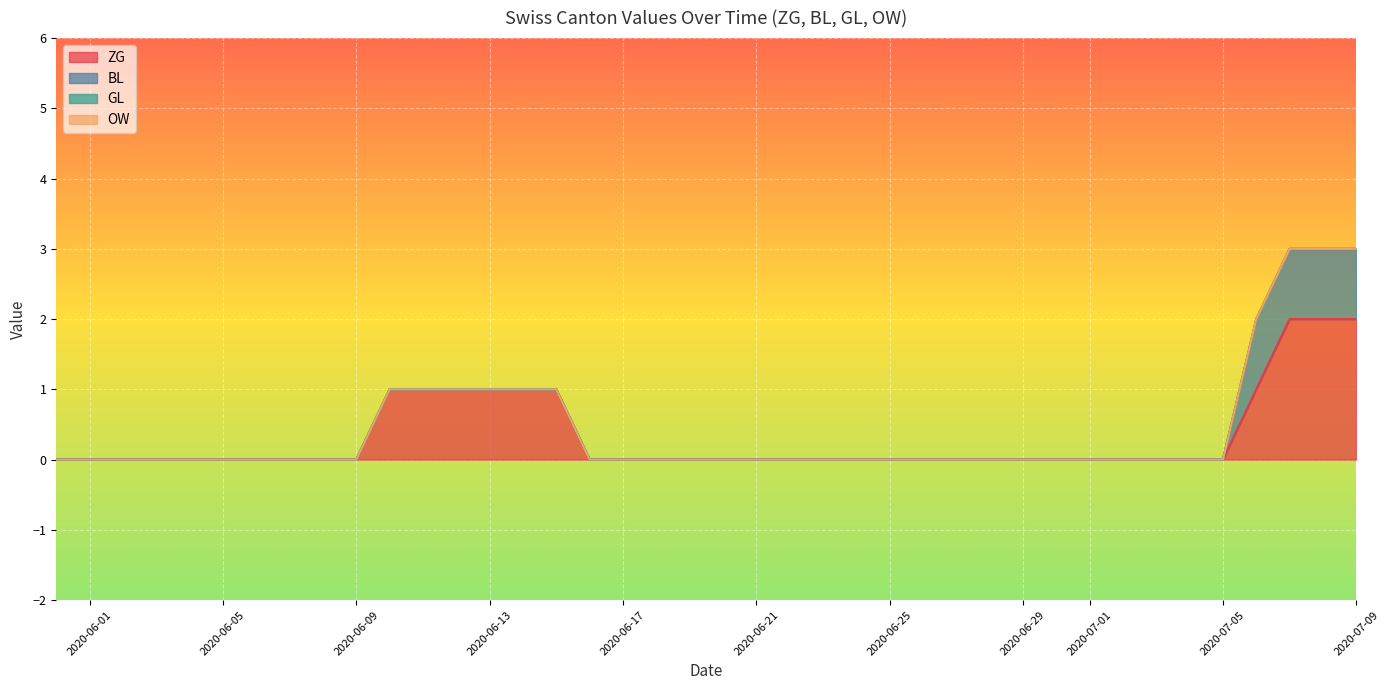

True or false: GL and ZG cross at least once.

False